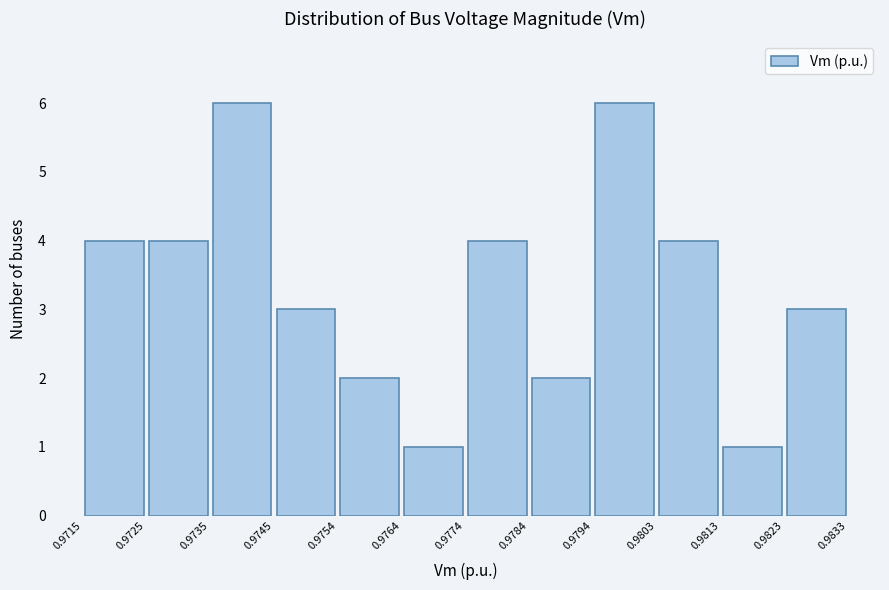

How tall is the bar that spans 0.9823 to 0.9833 on the x-axis? The values are not printed on the chart, so give them approximately, as read against the axis.

3